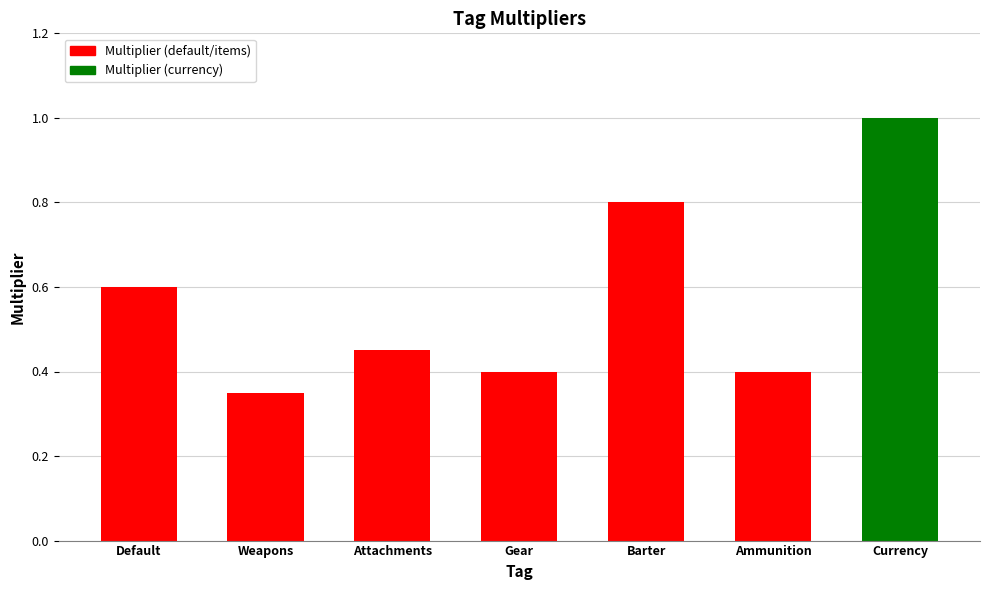

Where is the data nearest to the value 0?

Weapons